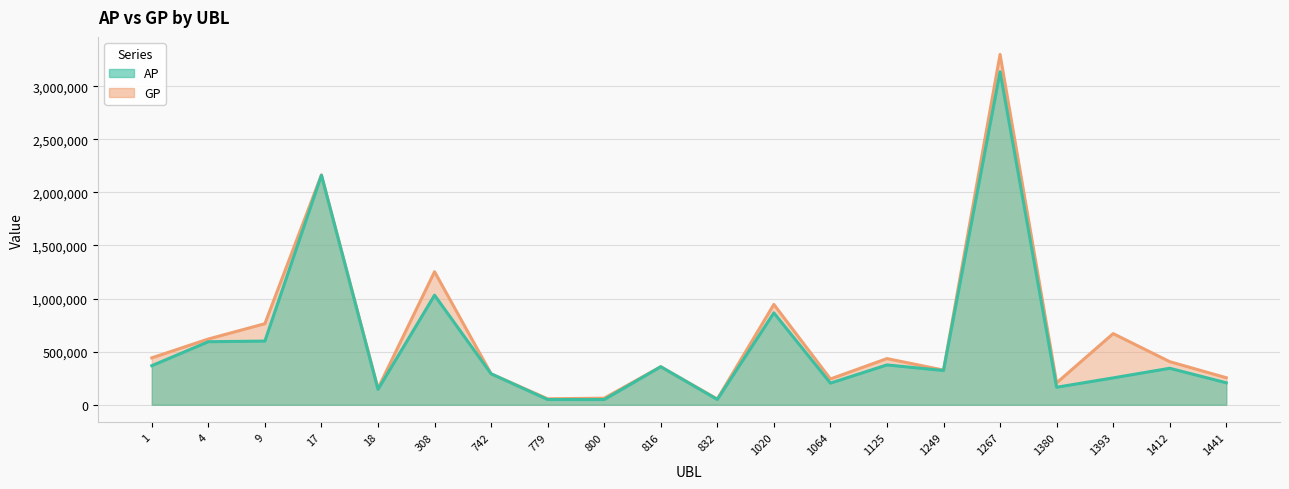

What is the greatest value displayed?

3299684